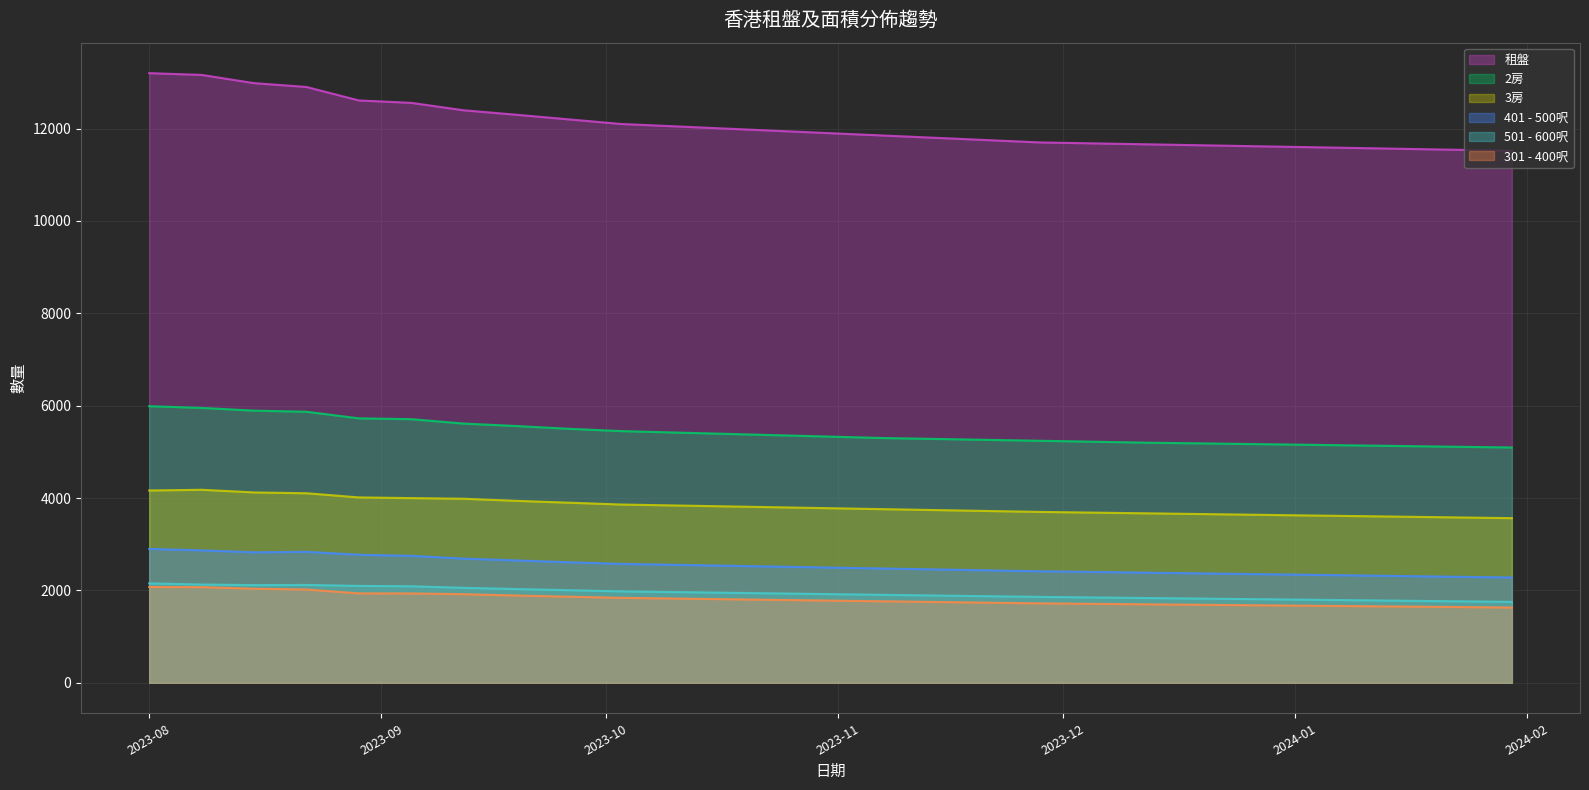

What is the smallest value displayed?

1630